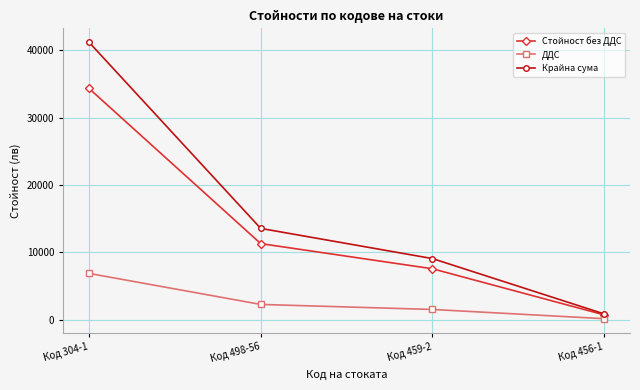

At which label does ДДС first exceed 2256?

Код 304-1